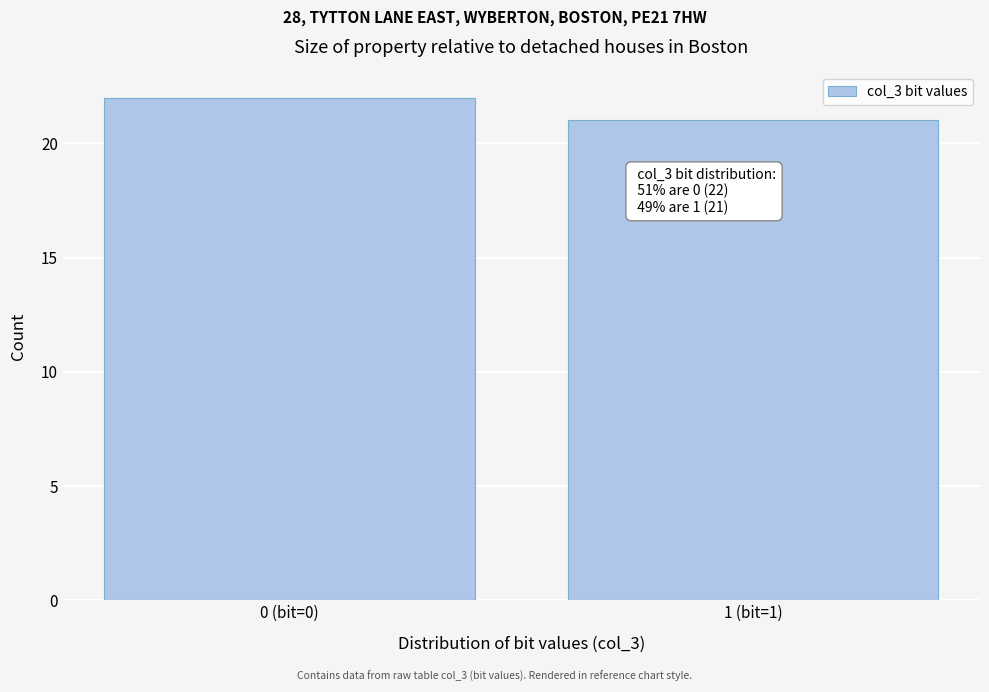

Reading left to right, extract all data points from this chart.

0 (bit=0)=22	1 (bit=1)=21